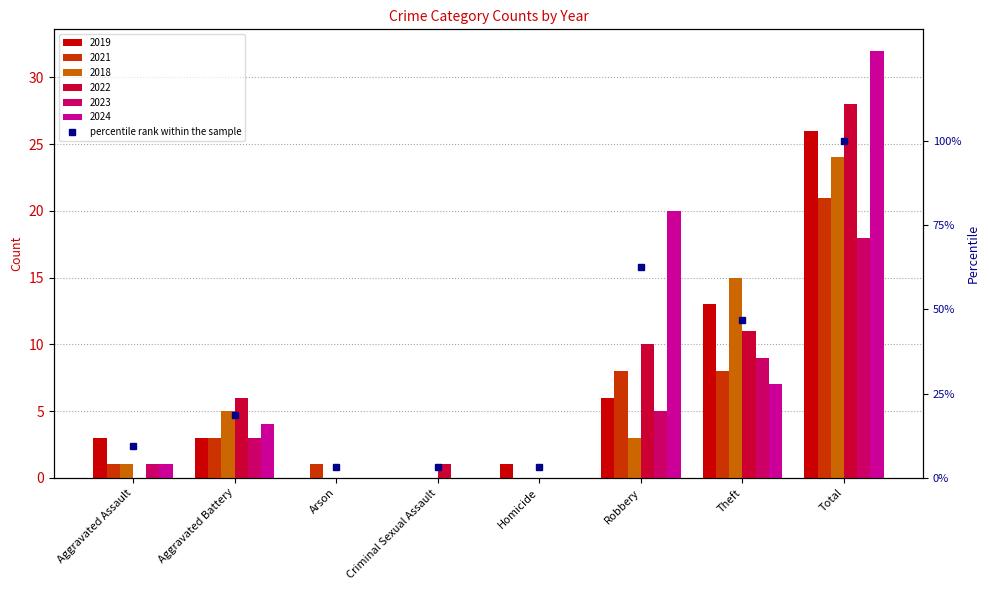

Is the value of 2022 at Total greater than the value of 2018 at Robbery?

Yes